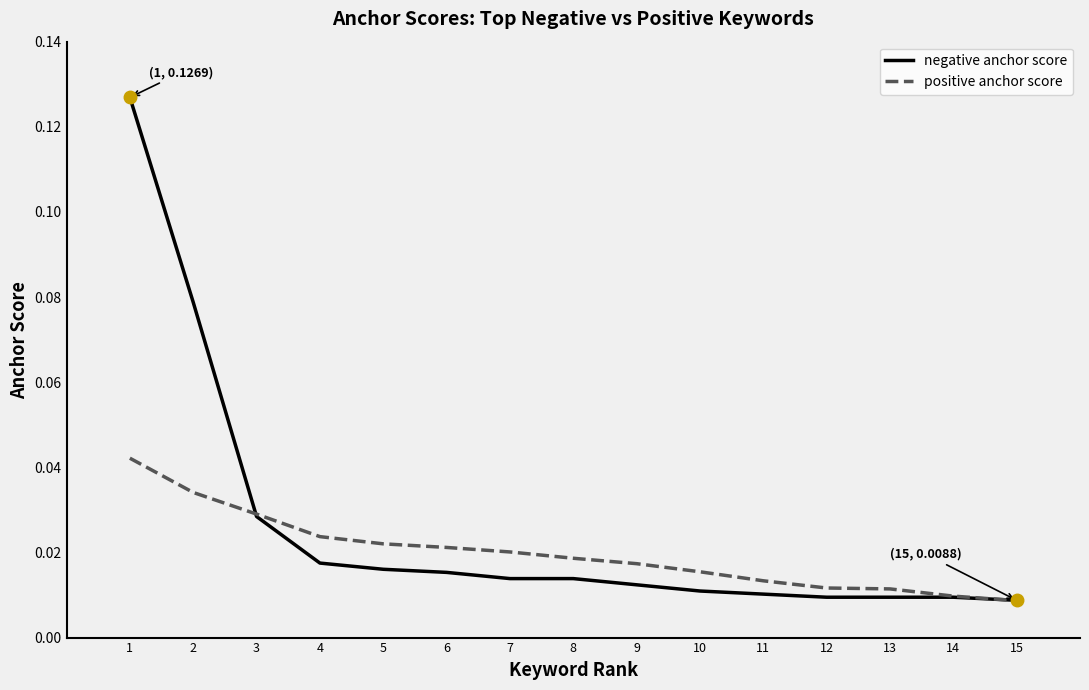

Which series has the largest range (max minus min)?

negative anchor score